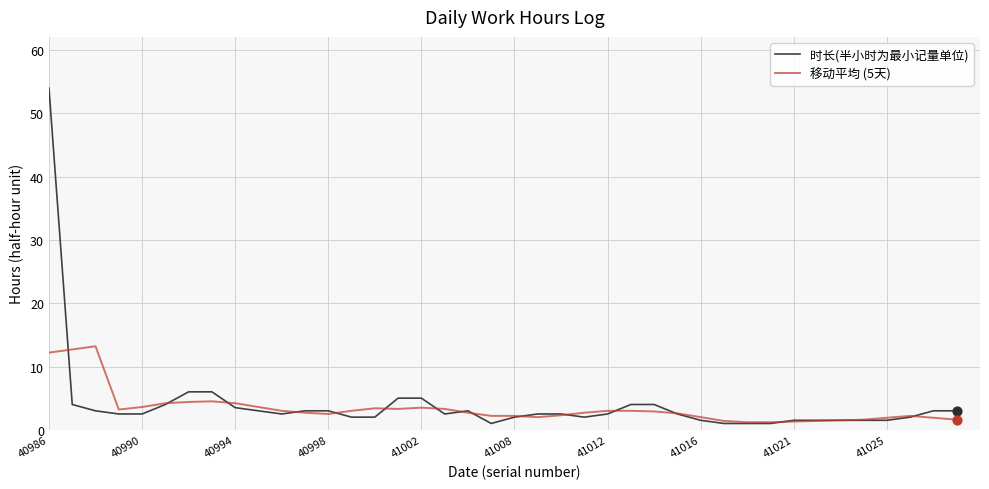

What are all the series names shown in the legend?

时长(半小时为最小记量单位), 移动平均 (5天)